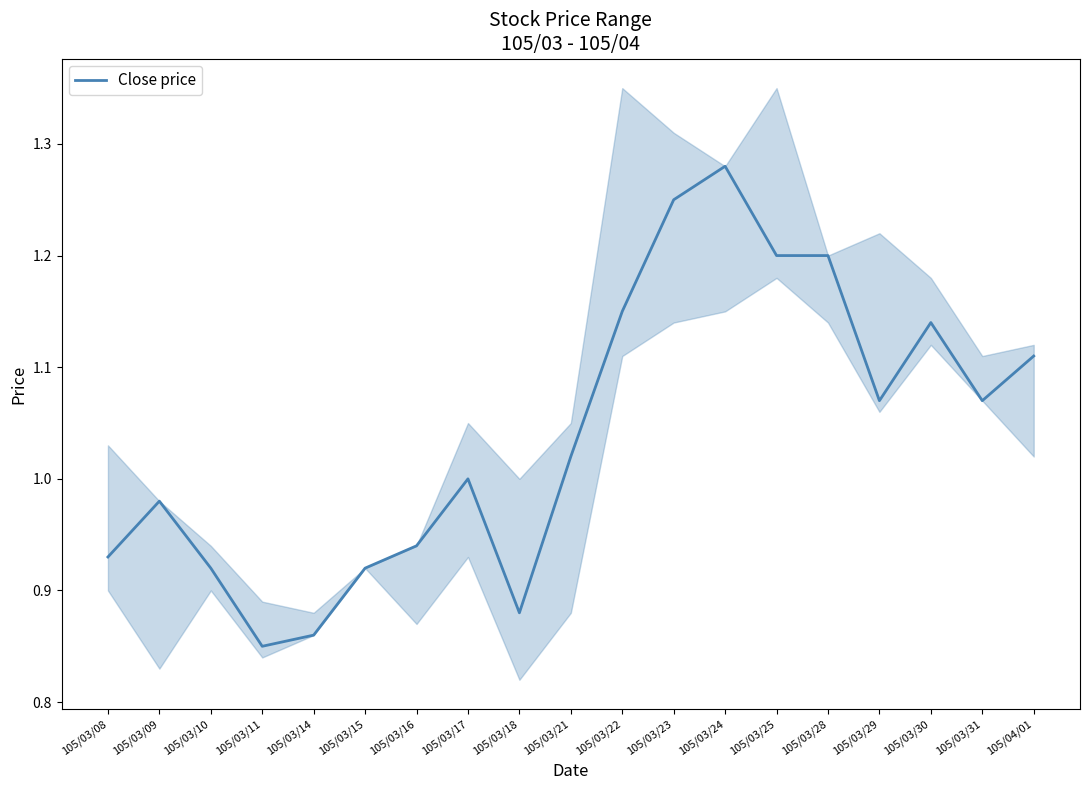

What is the value of the 11th point from the left?

1.1